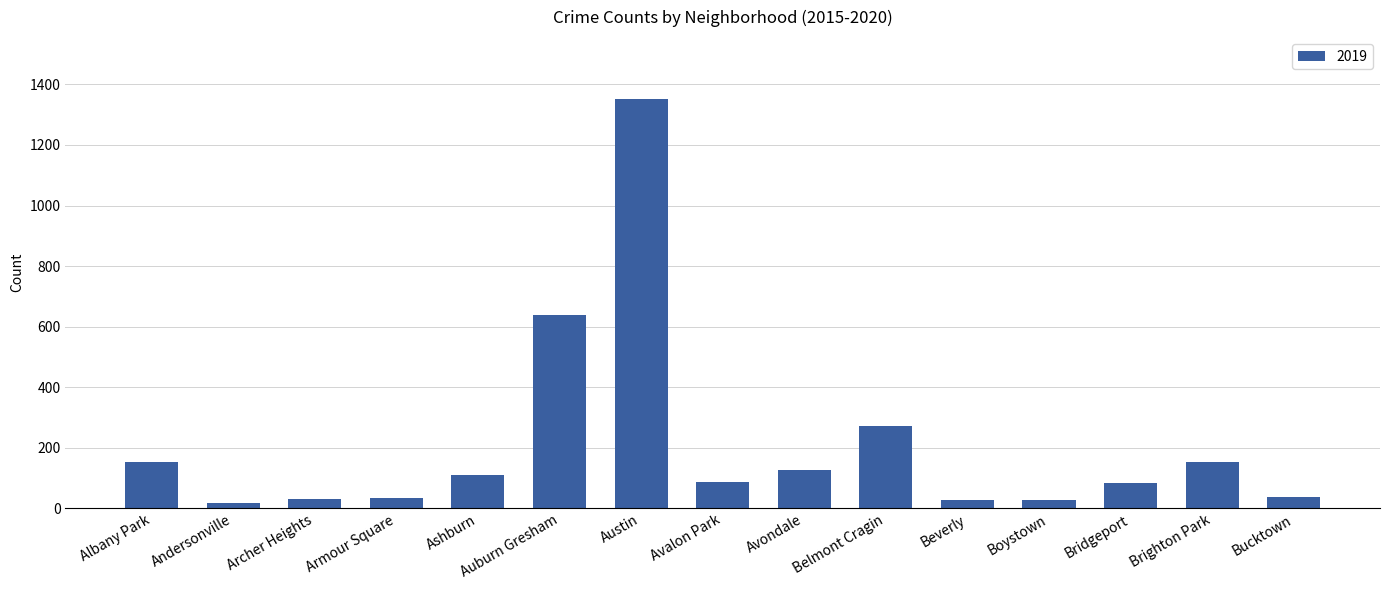

What is the label of the 7th bar from the left?

Austin